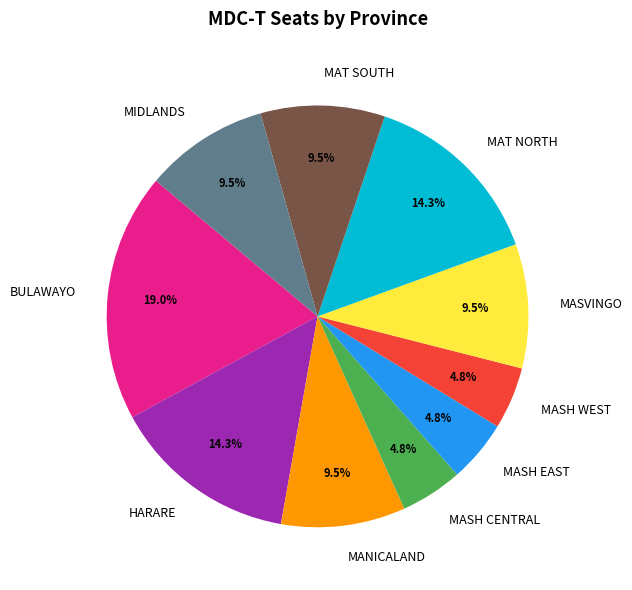

Combined, do HARARE and BULAWAYO account for over 50%?

No